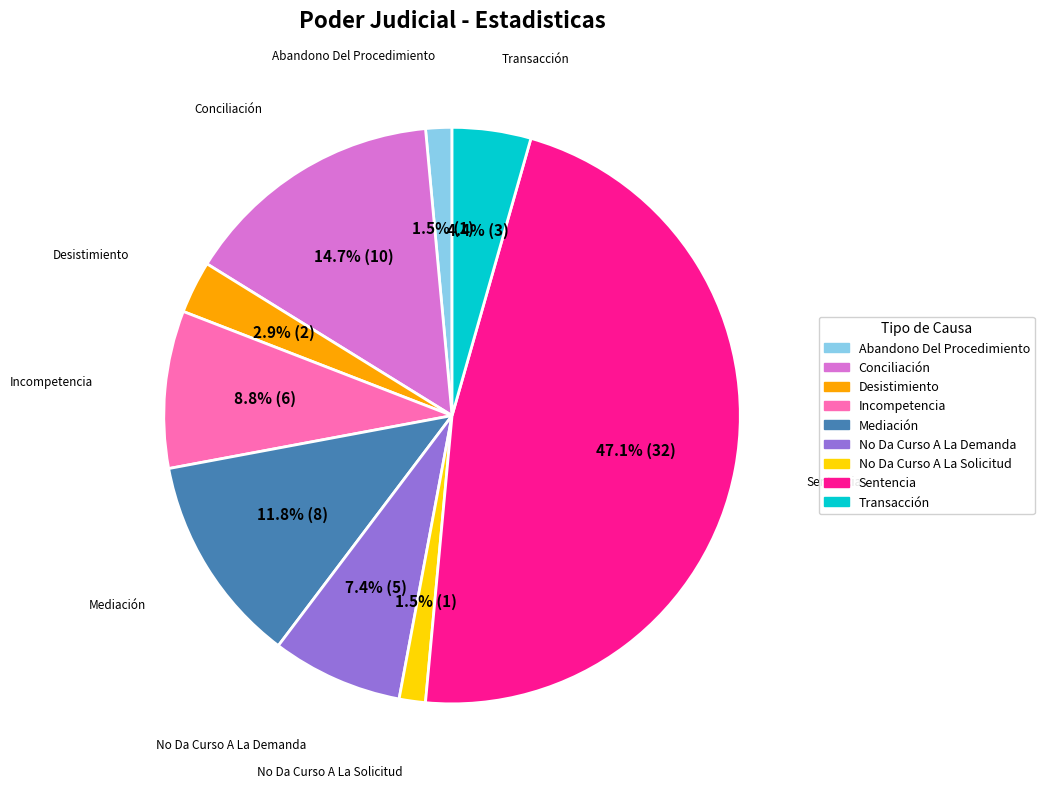

What is the largest slice in the pie chart?

Sentencia